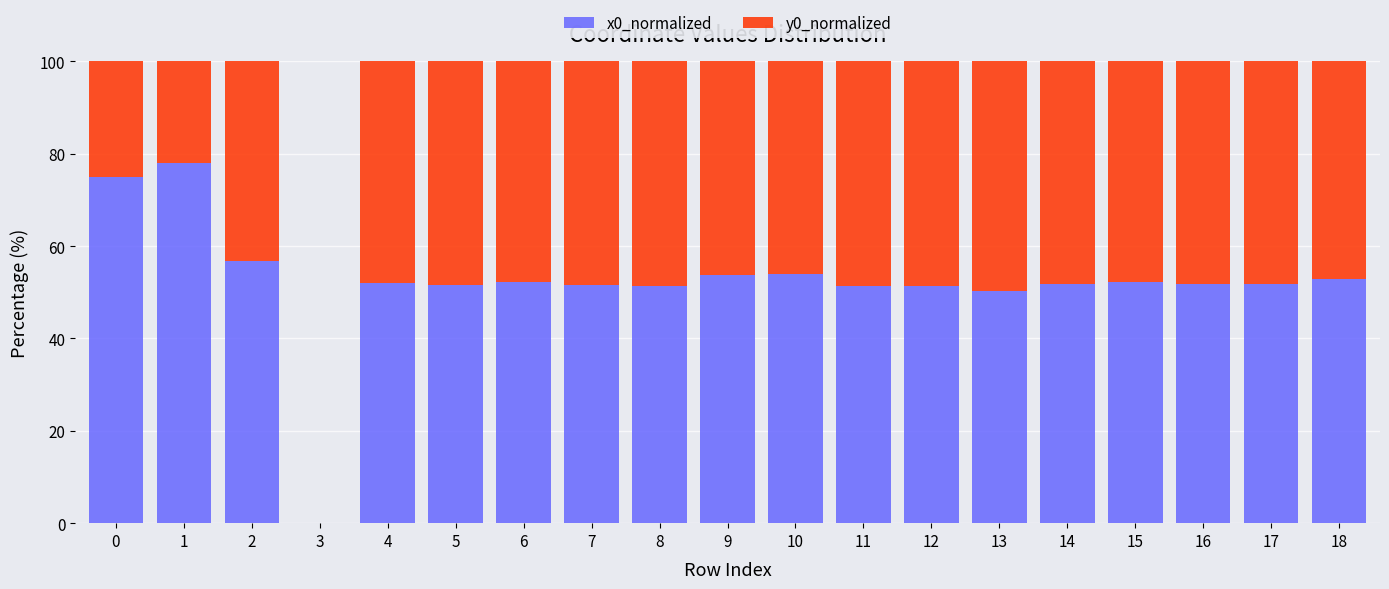

Does the chart contain stacked bars?

Yes